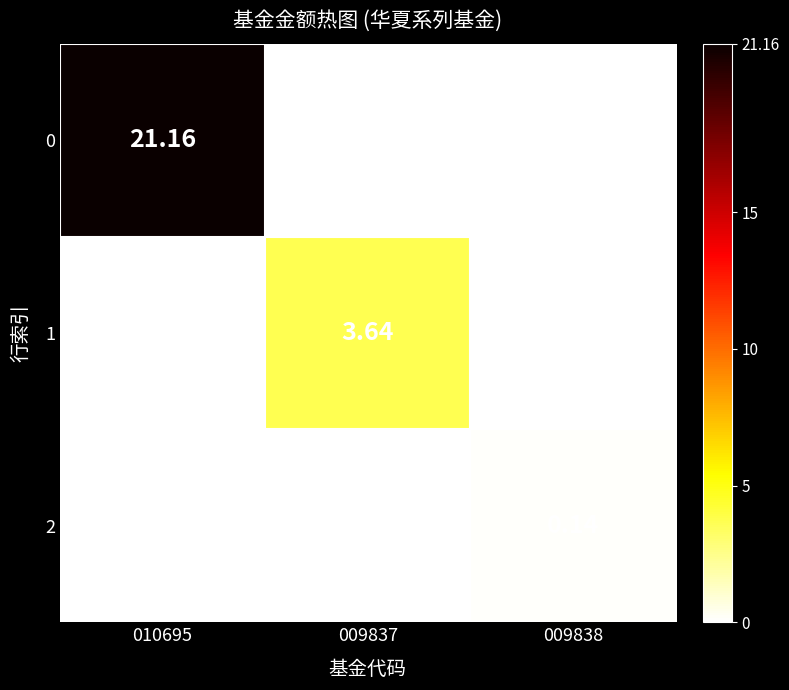

Is the value of 2 at 009838 greater than the value of 1 at 009838?

Yes